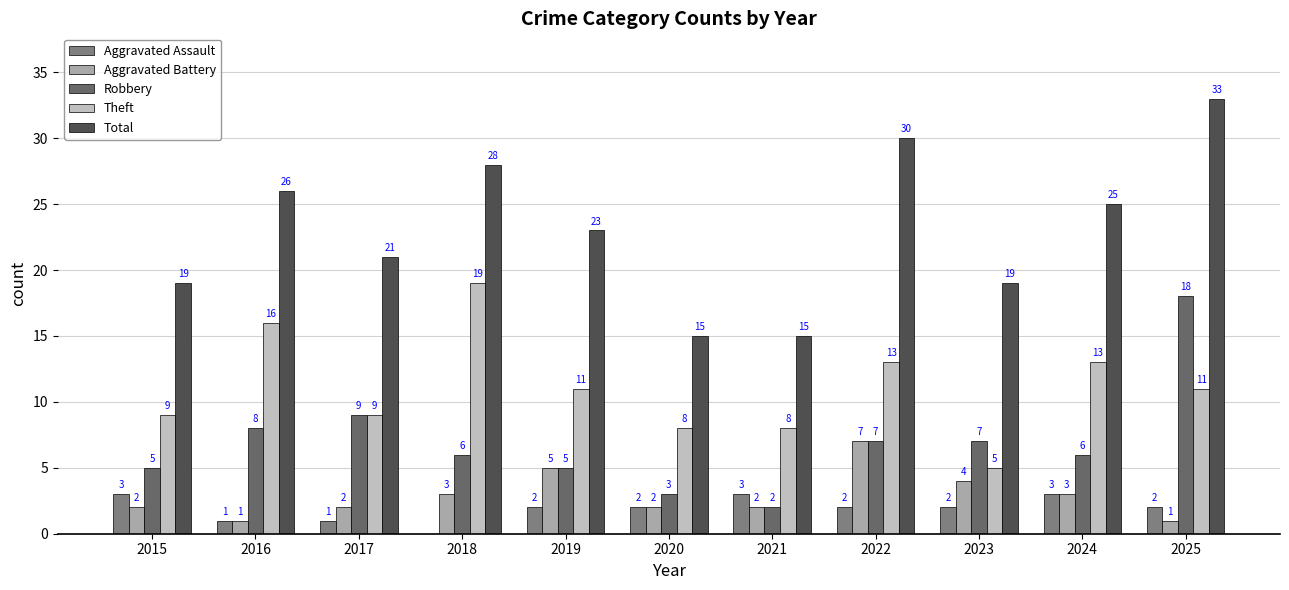

Are the bars horizontal?

No